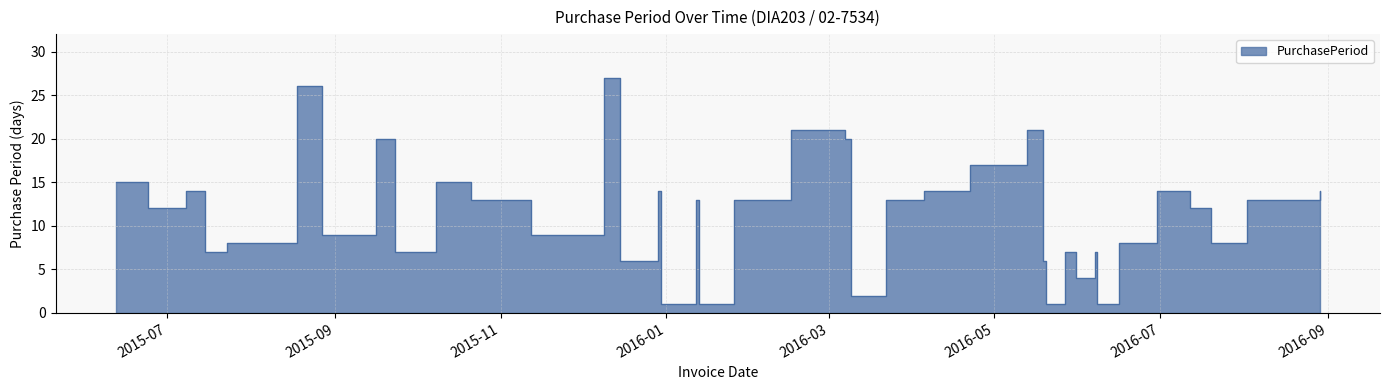

Which category has the lowest value across all series?

2015-12-30